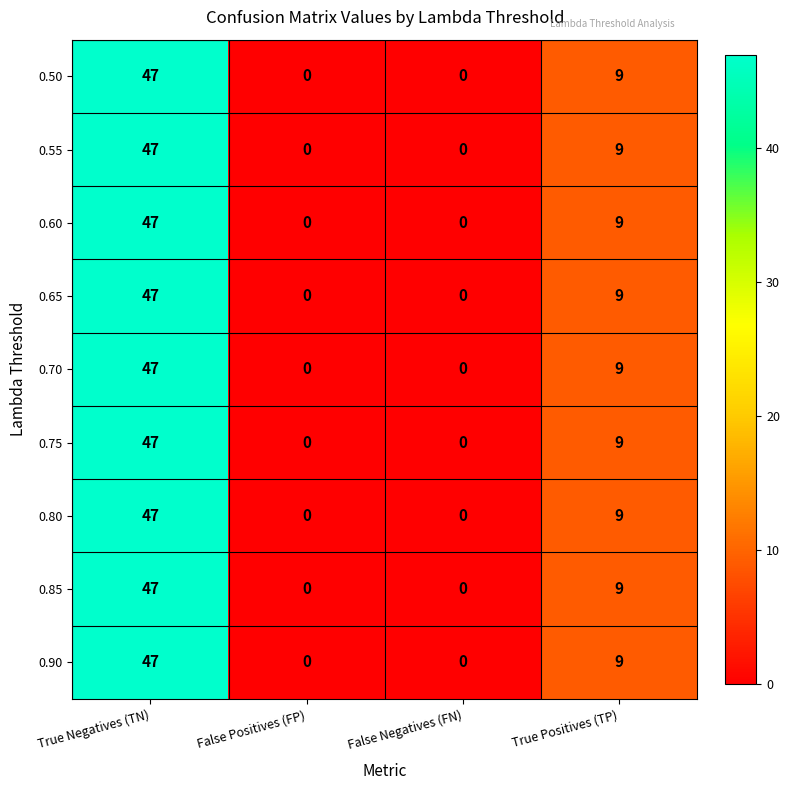

How many 0.70 values are between 0 and 47?

4